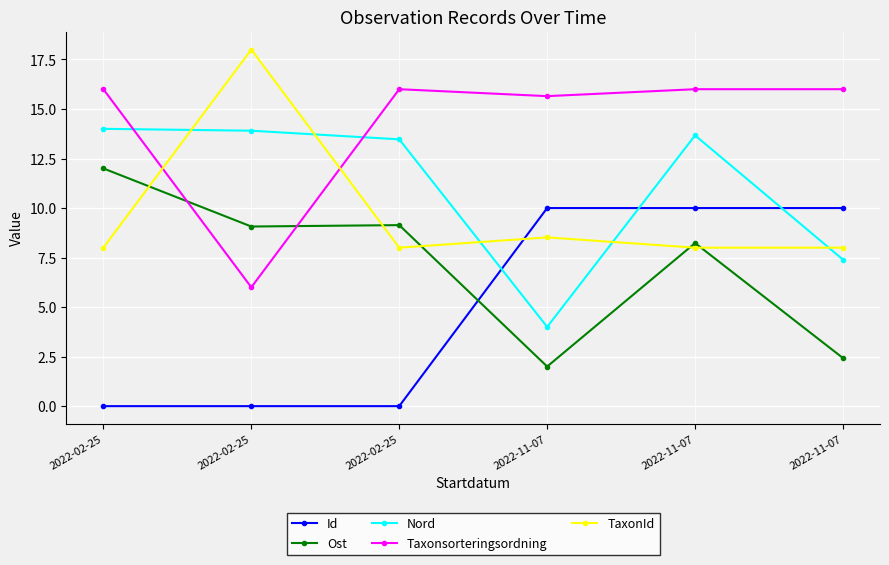

Rank the series by their maximum value, from lowest to highest.

Id, Ost, Nord, Taxonsorteringsordning, TaxonId